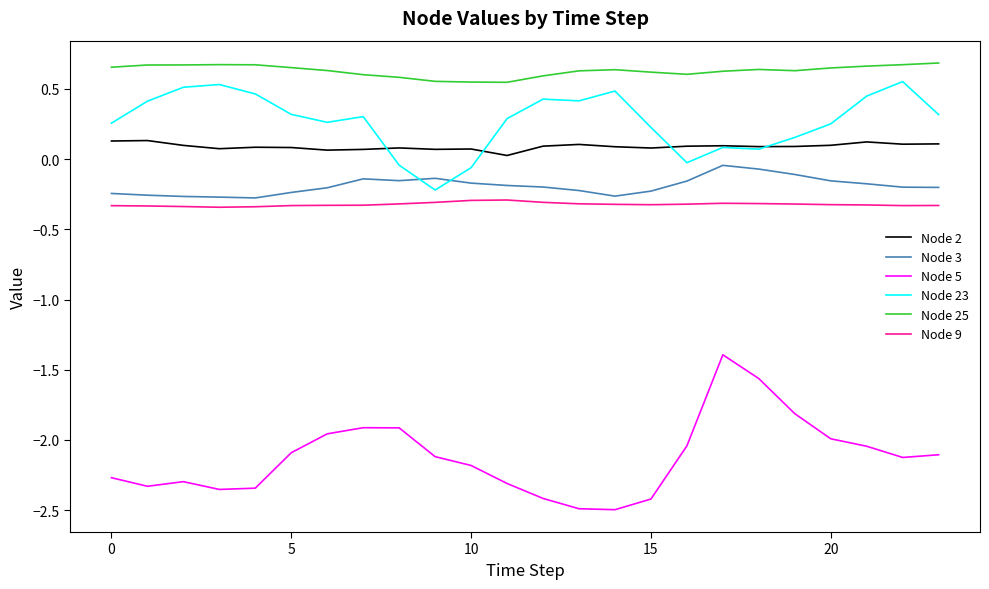

Which series has the largest total across all categories?

Node 25